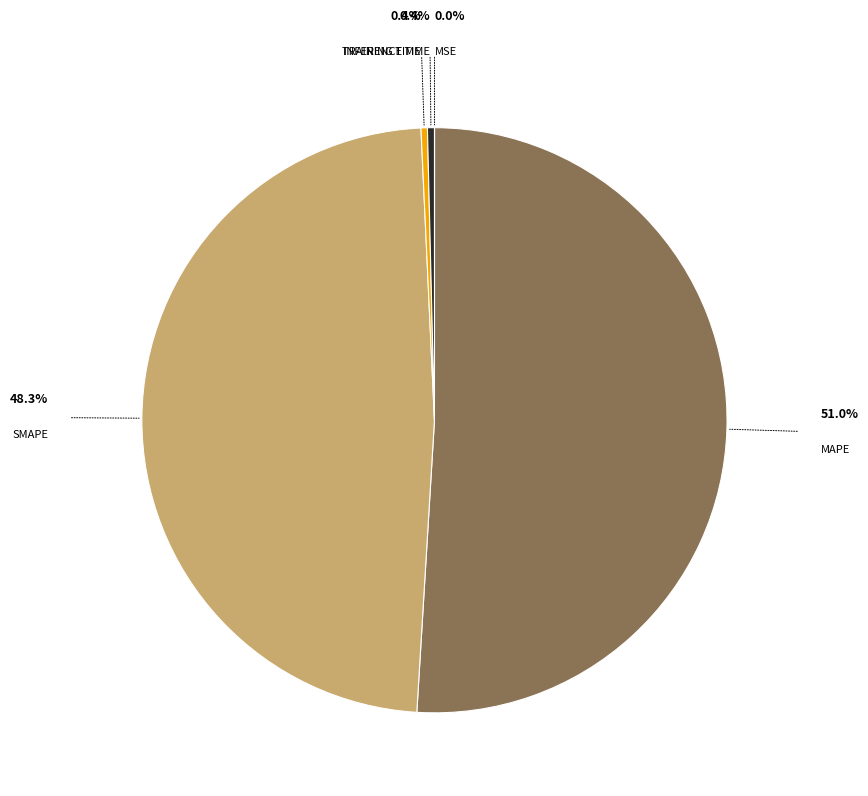

Is there any slice that represents more than half of the pie?

Yes